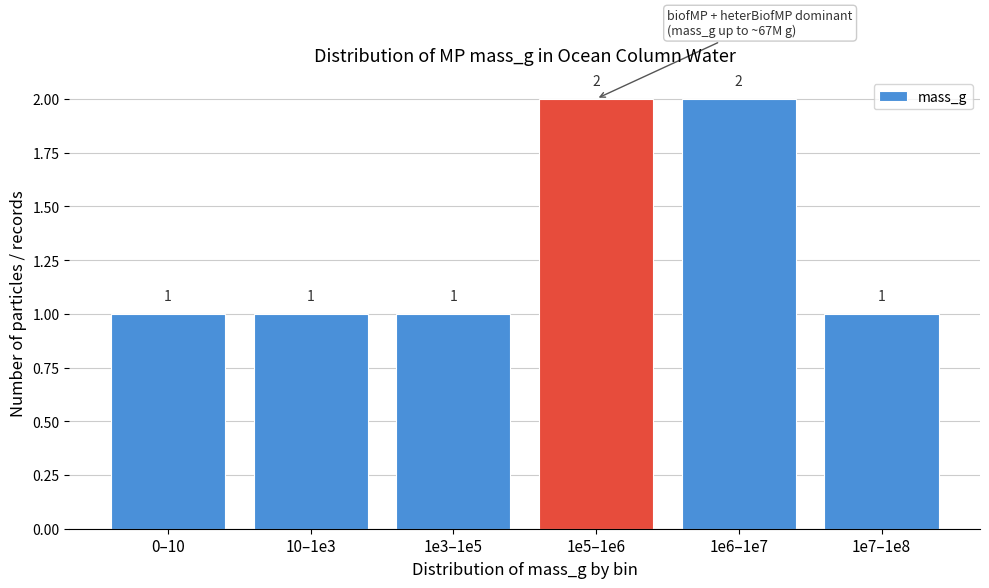

Reading left to right, extract all data points from this chart.

1	1	1	2	2	1